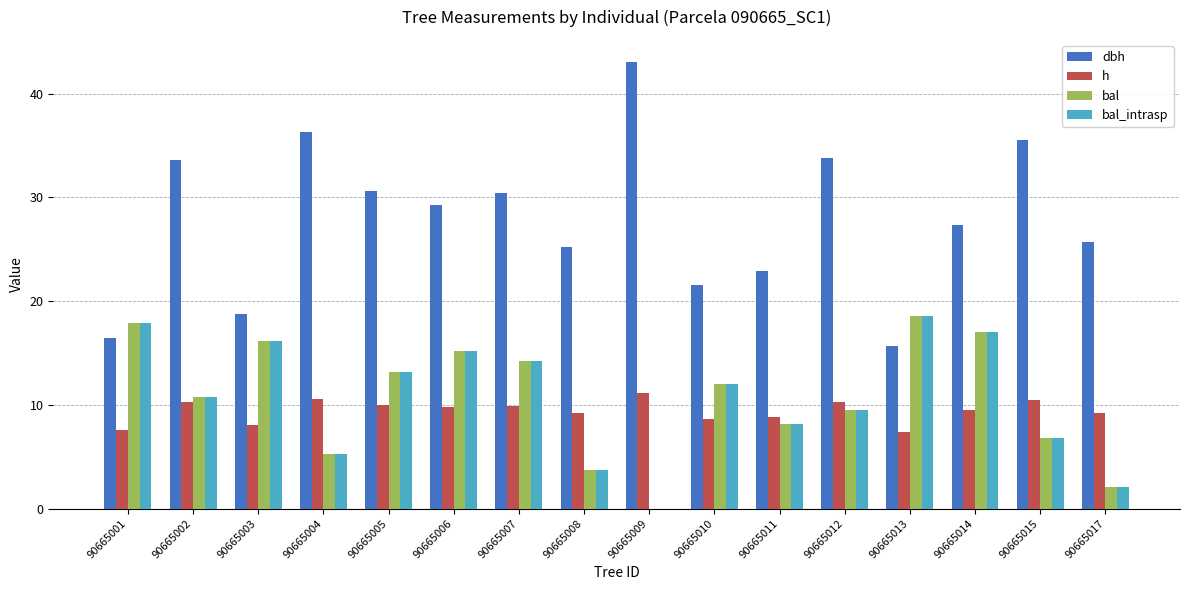

Which series has the largest total across all categories?

dbh